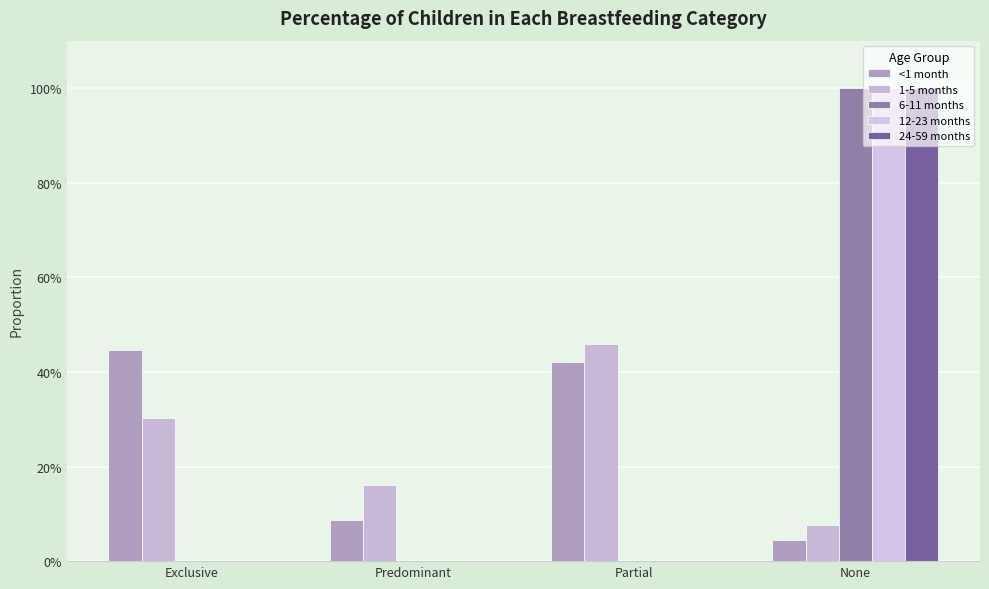

Does the chart contain stacked bars?

No